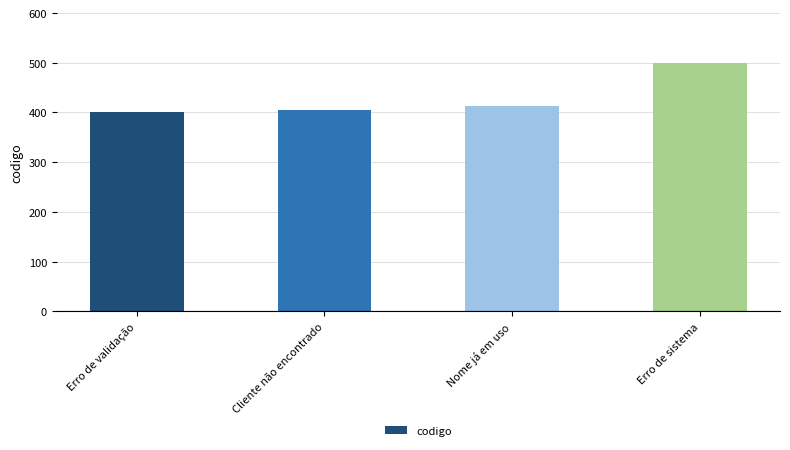

What position from the right is Nome já em uso?

2